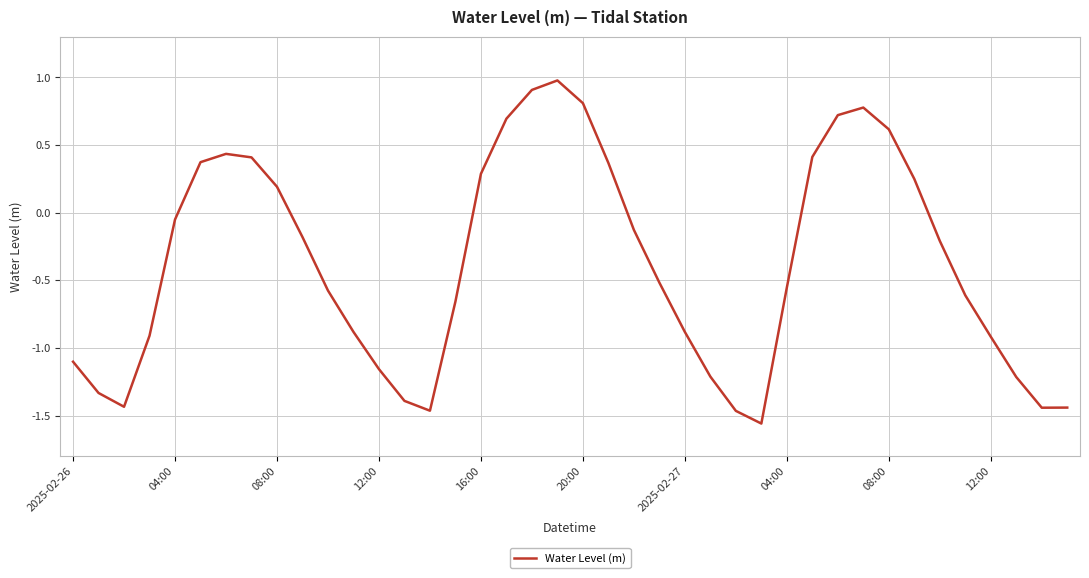

How many positive values are there?

15